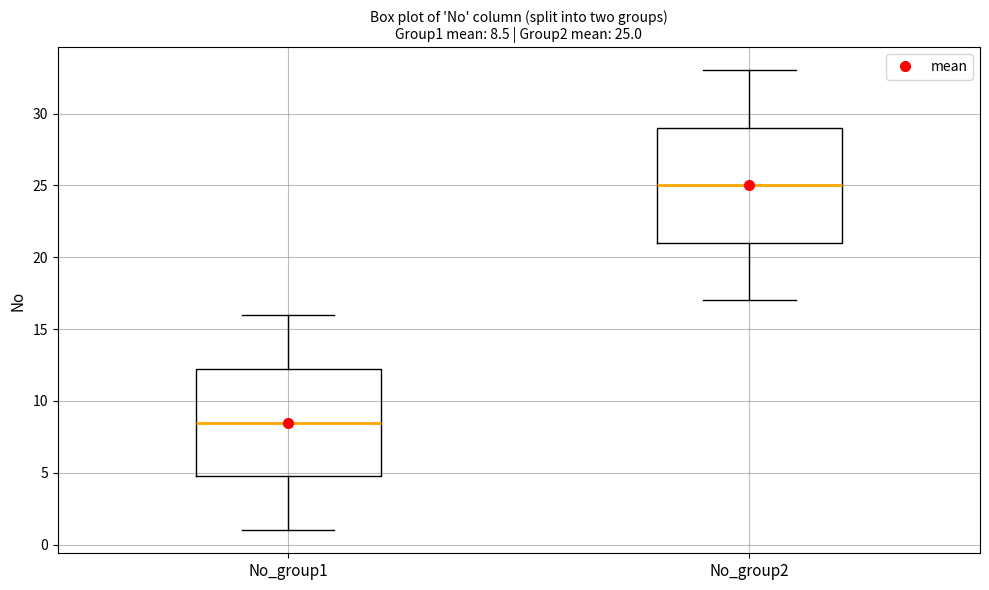

Which box's median line is the lowest?

No_group1